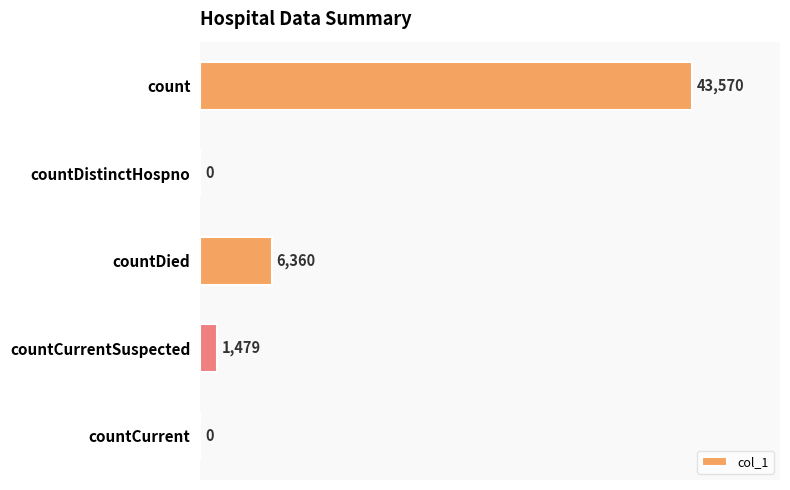

What is the sum of all values?

51409